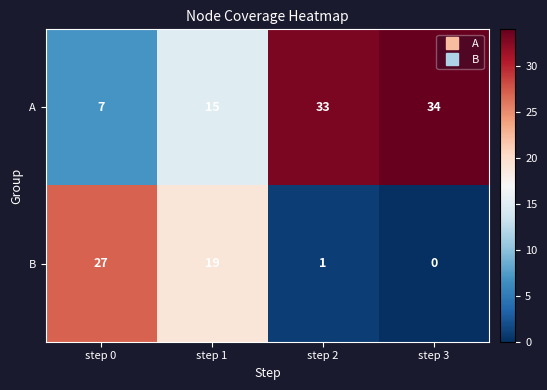

Which series has the largest total across all categories?

A